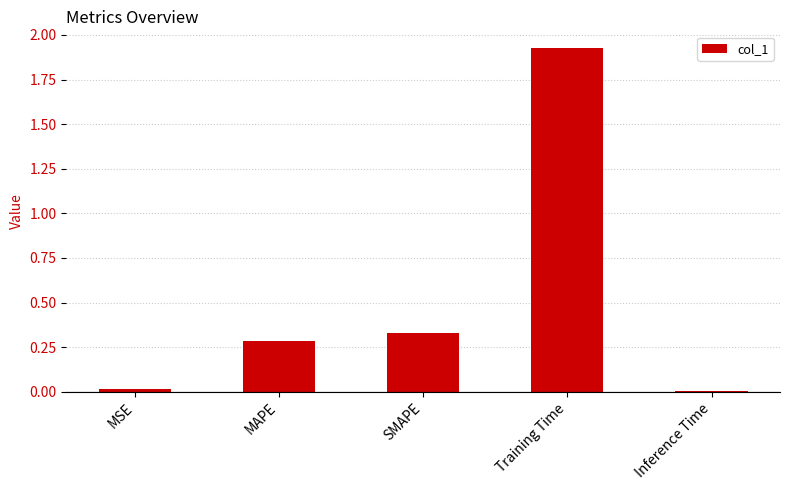

The value at SMAPE is 0.3. True or false?

True